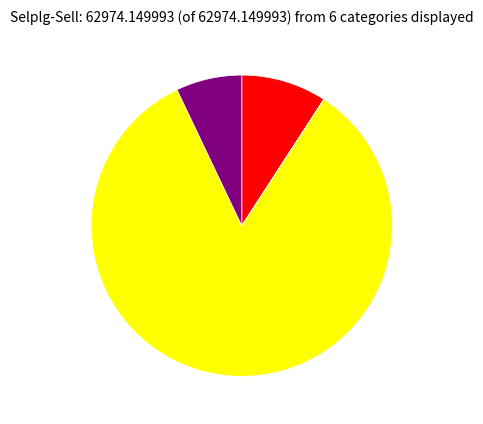

Is there a majority slice in this chart?

Yes